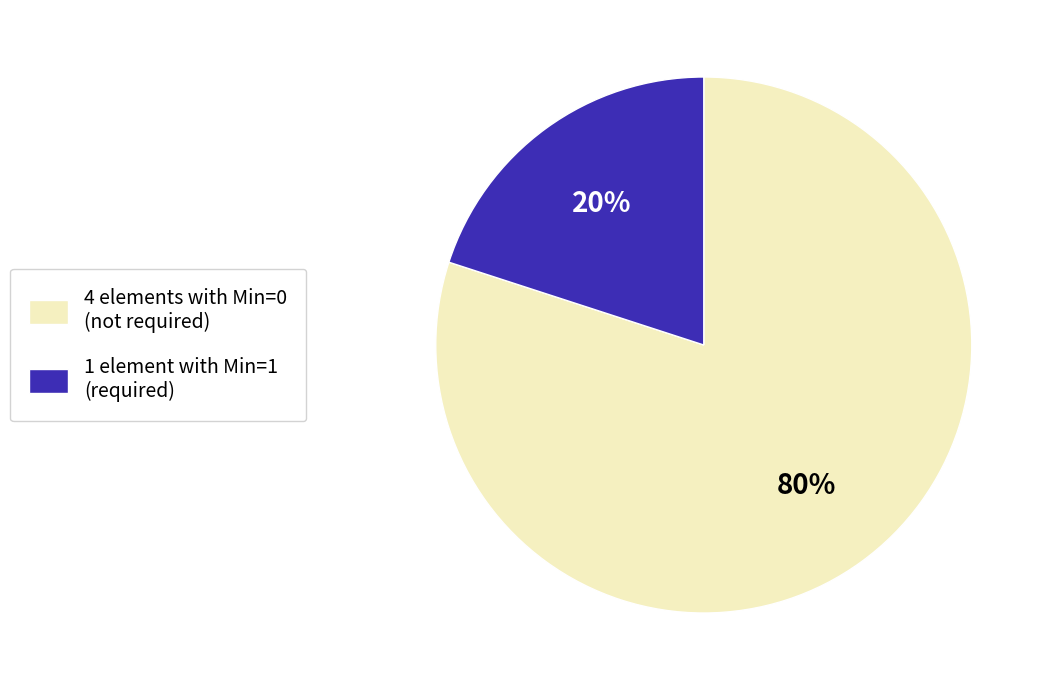

To the nearest percent, what is the difference between the largest and smallest slice percentages?

60%